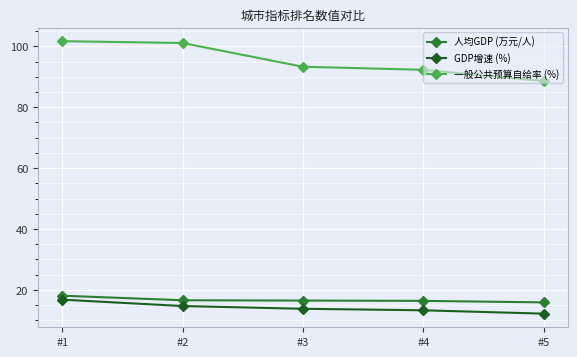

What is the difference between the maximum and minimum values in the 一般公共预算自给率 (%) series?

13.1